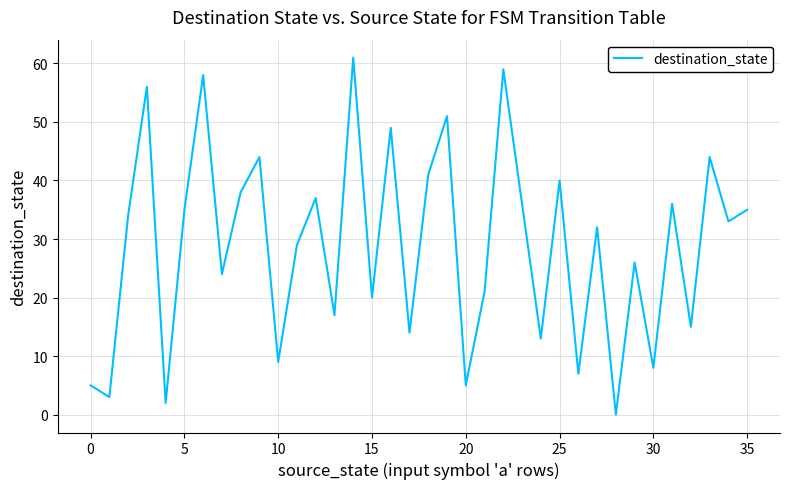

True or false: the data has more than 1 interior local peaks.

True